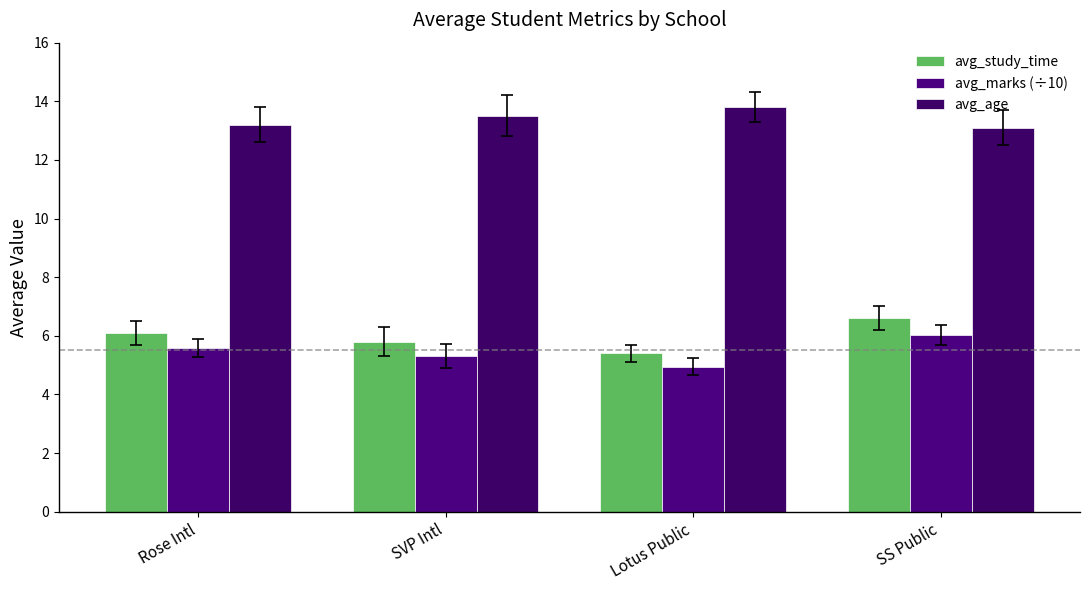

What is the maximum value shown in the chart?

13.8